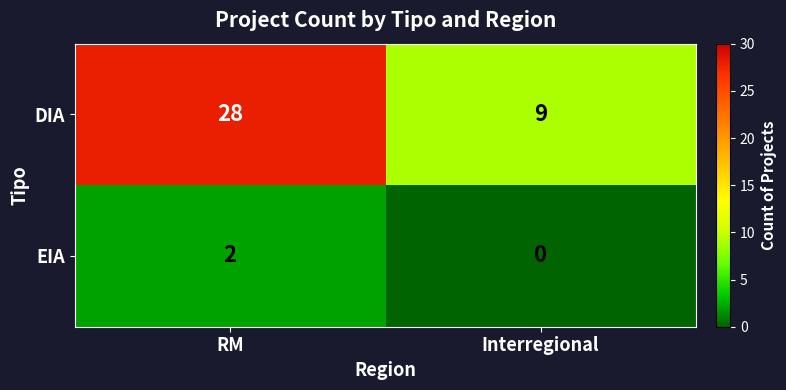

Which label corresponds to the smallest value in the chart?

Interregional